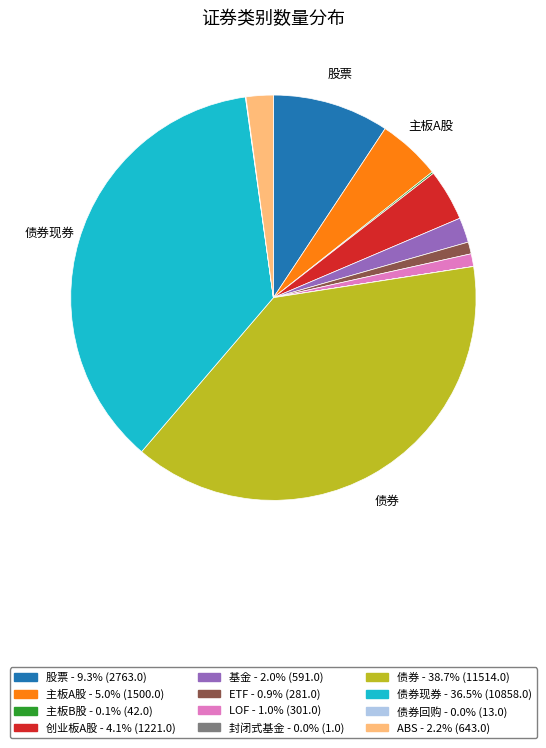

Is there a majority slice in this chart?

No